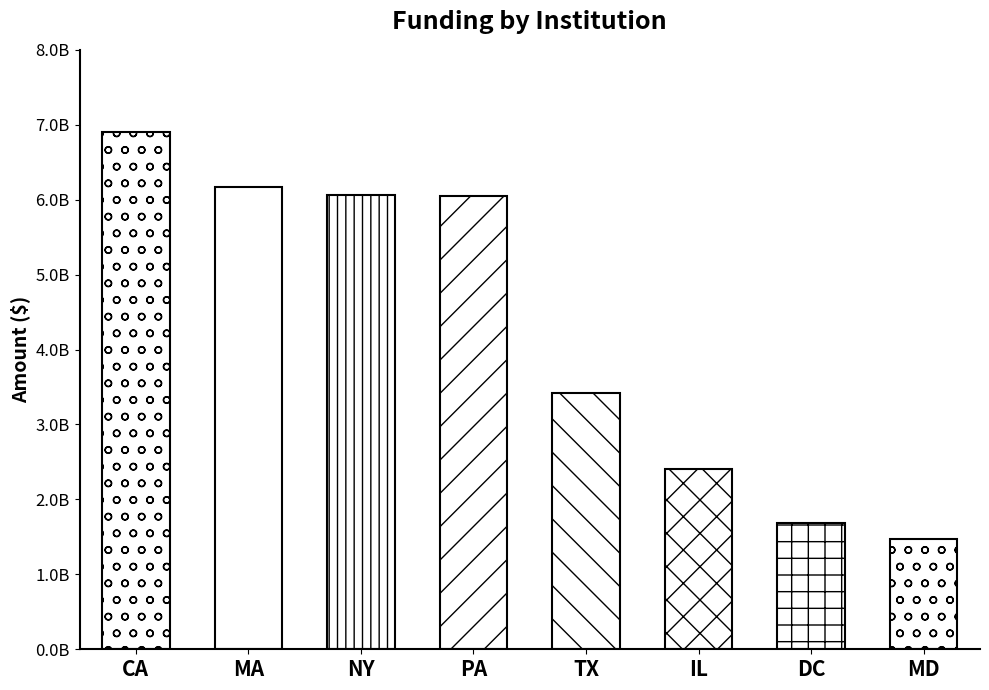

What is the difference between the values at IL and MA?

3772219573.8